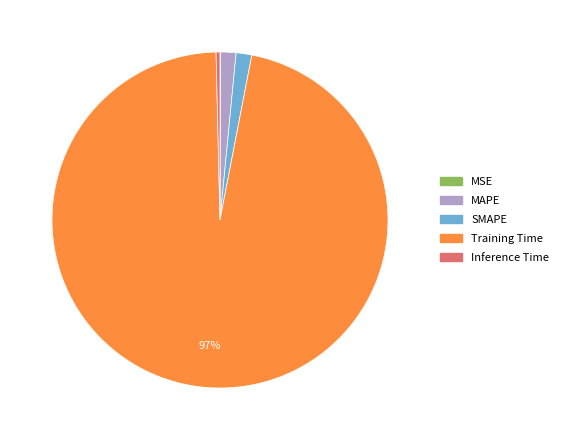

Is it true that Training Time is 82% of the pie?

False